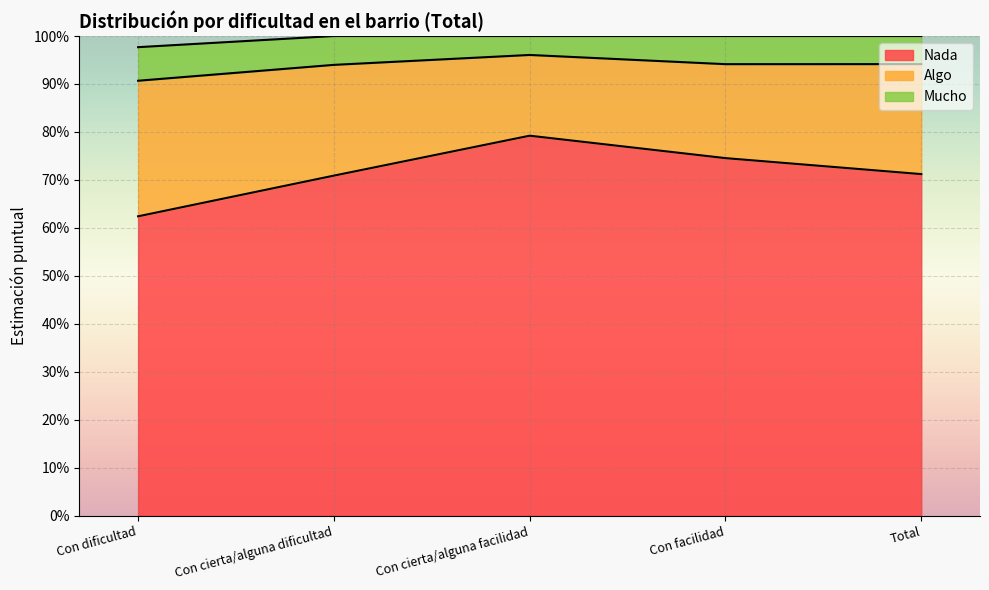

What is the maximum value for Mucho?

0.1